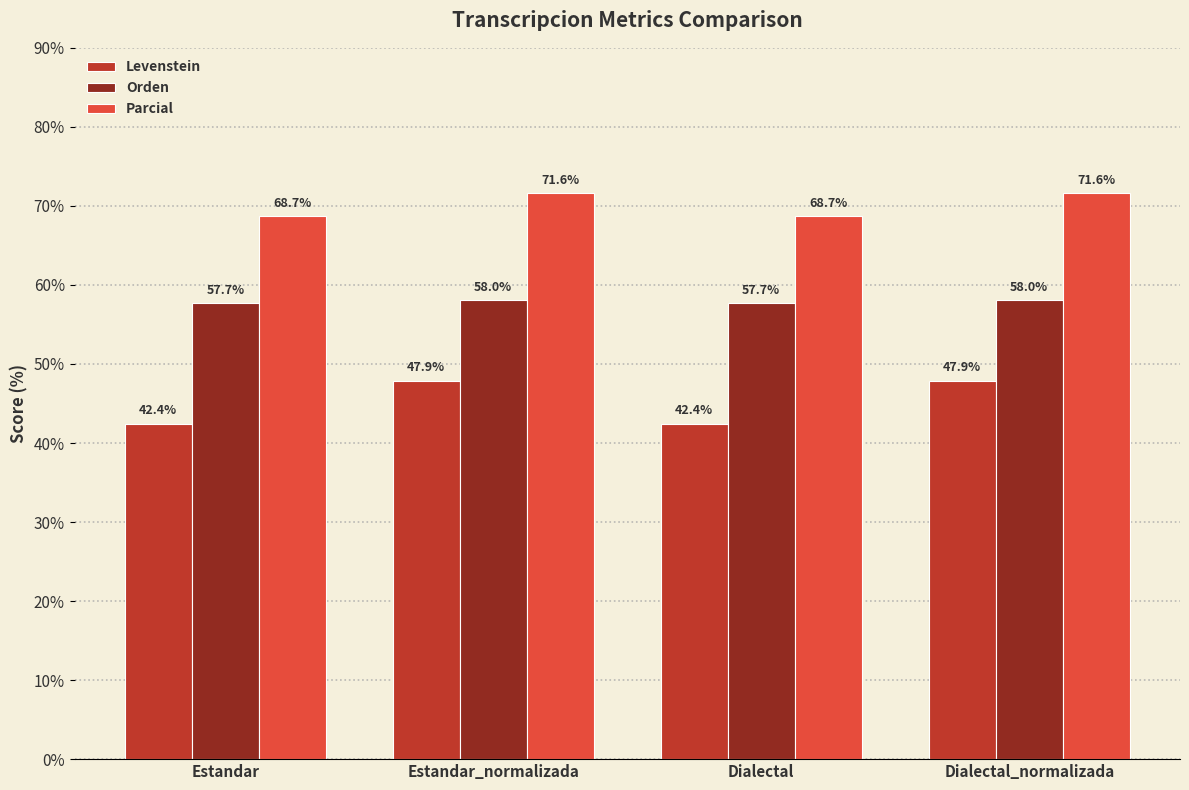

What is the label of the 3rd bar from the right?

Estandar_normalizada